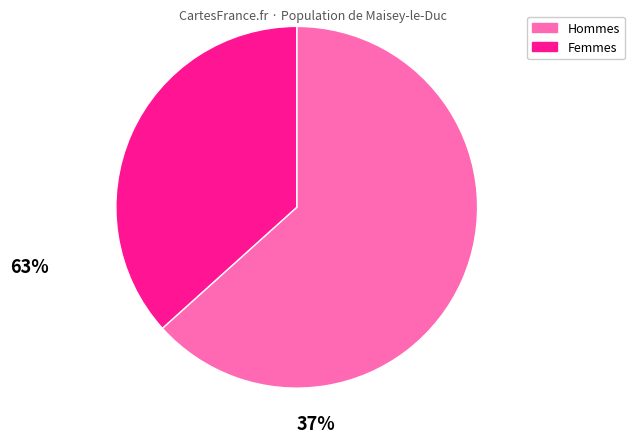

Is there a majority slice in this chart?

Yes